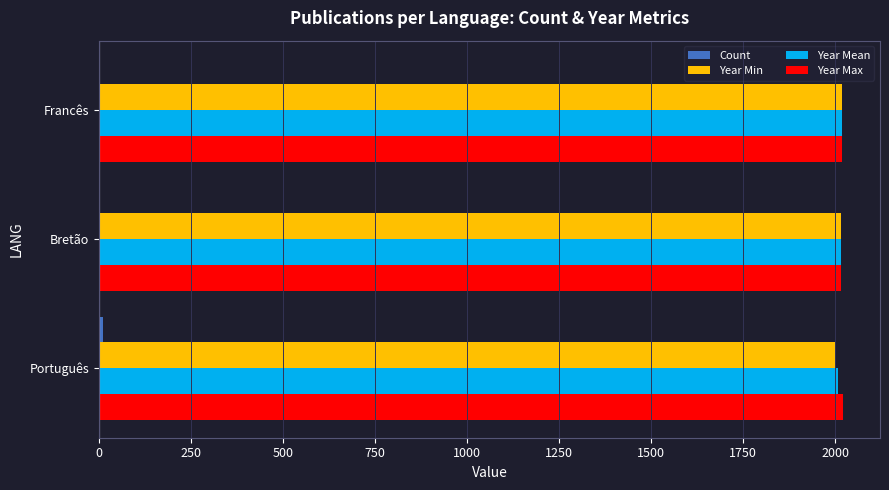

The Year Min series shows 3203 at Francês. True or false?

False